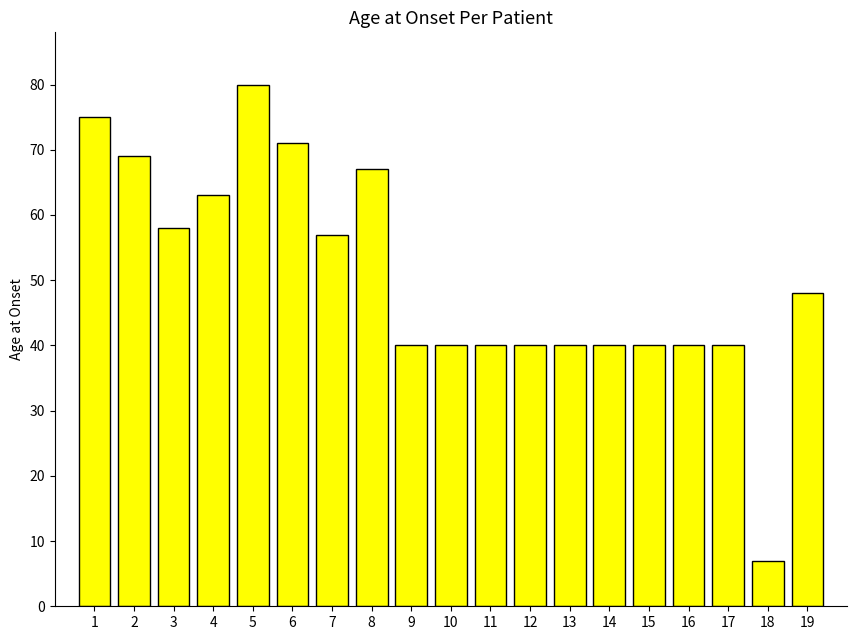

Reading right to left, what are all the values shown in this chart?

48	7	40	40	40	40	40	40	40	40	40	67	57	71	80	63	58	69	75